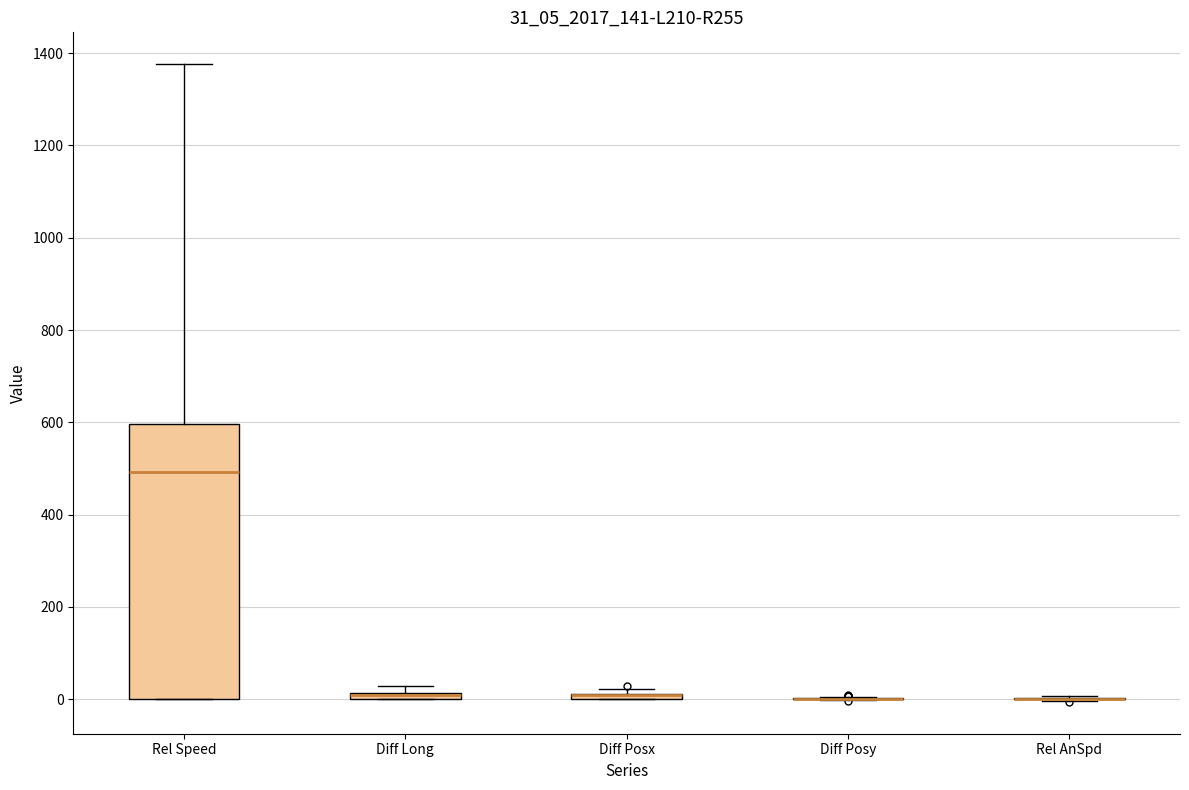

Which box is the tallest, from its lower edge to its upper edge?

Rel Speed